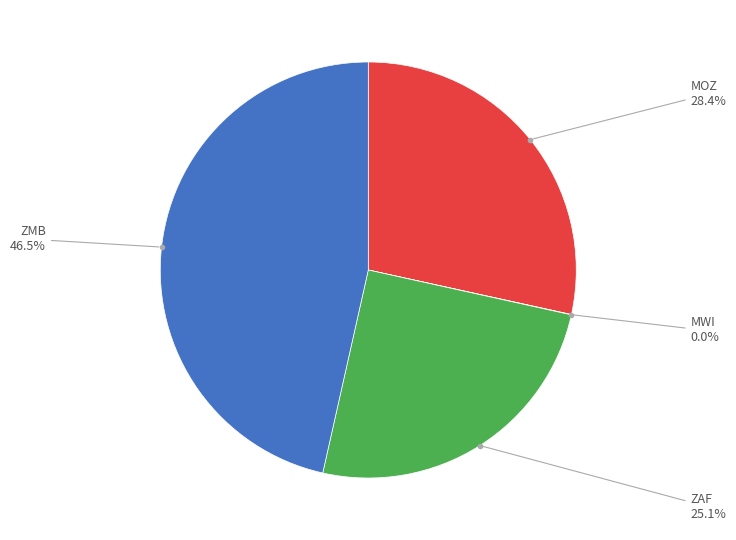

Does any single category account for the majority?

No